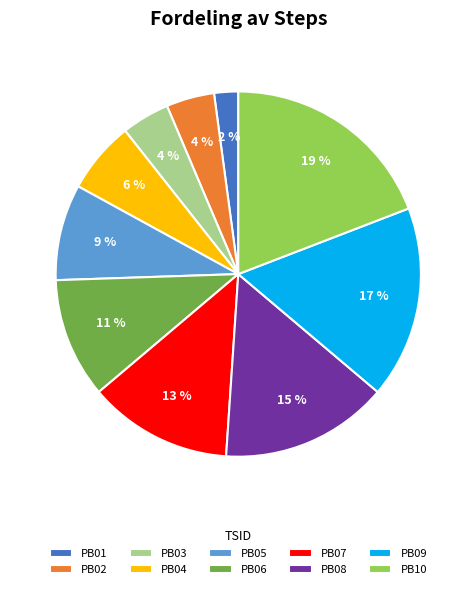

What percentage is the PB06 slice, to the nearest percent?

11%